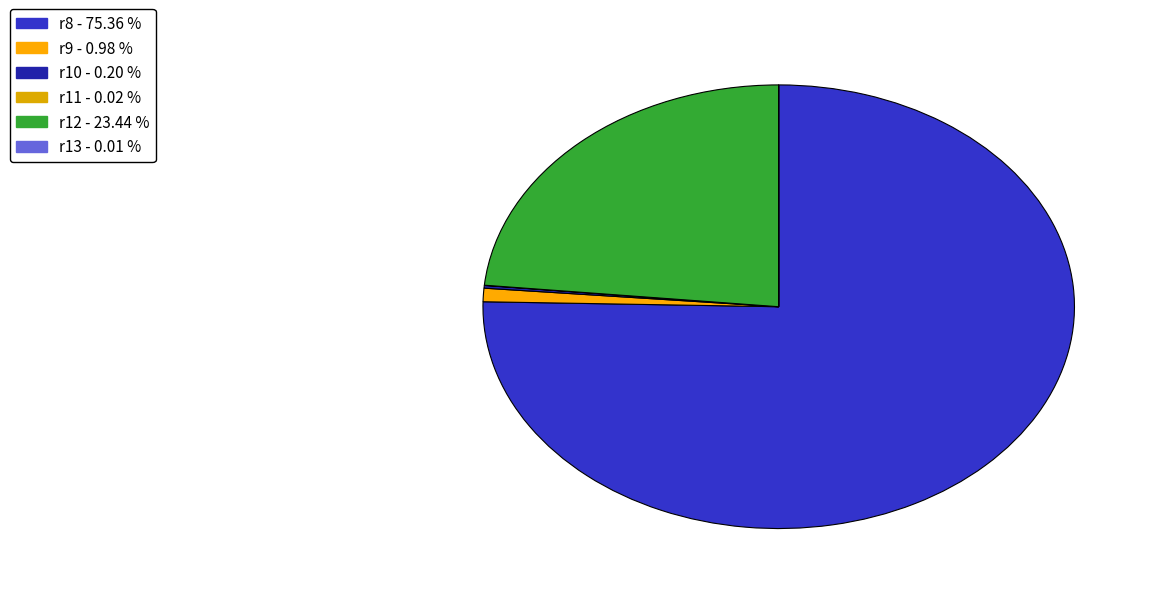

The r11 slice represents 0% of the pie. True or false?

True